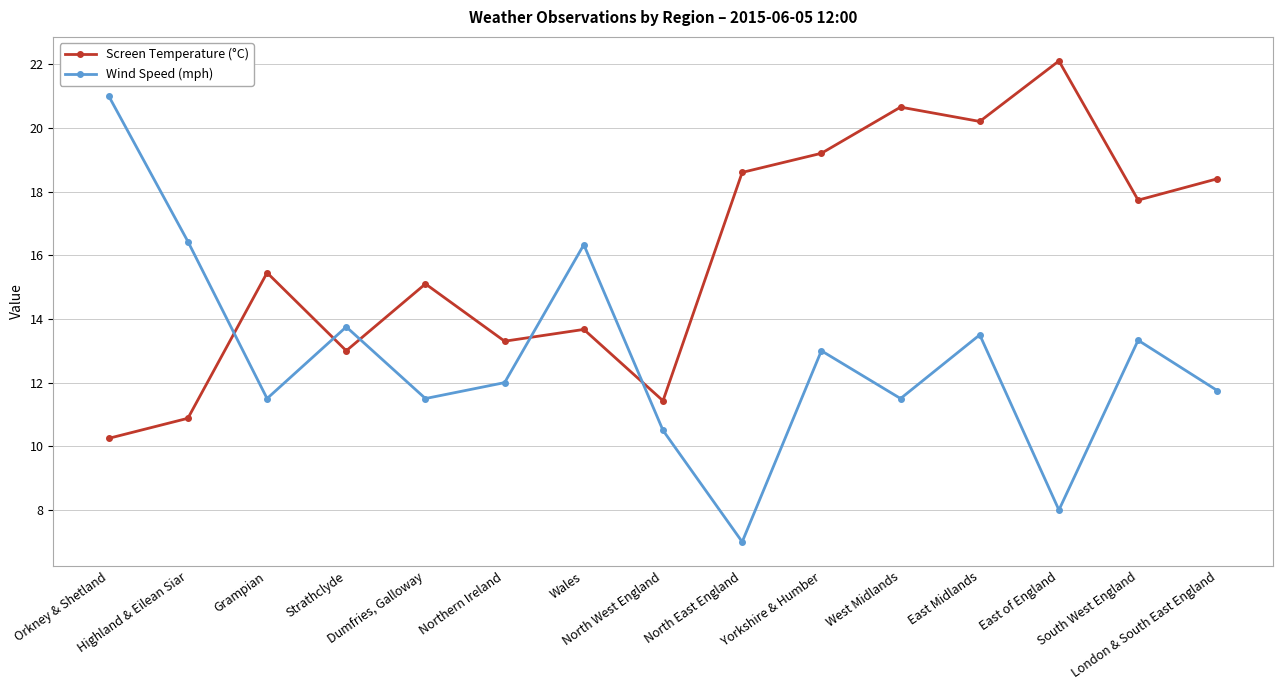

At which category is the sum across all series the highest?

East Midlands